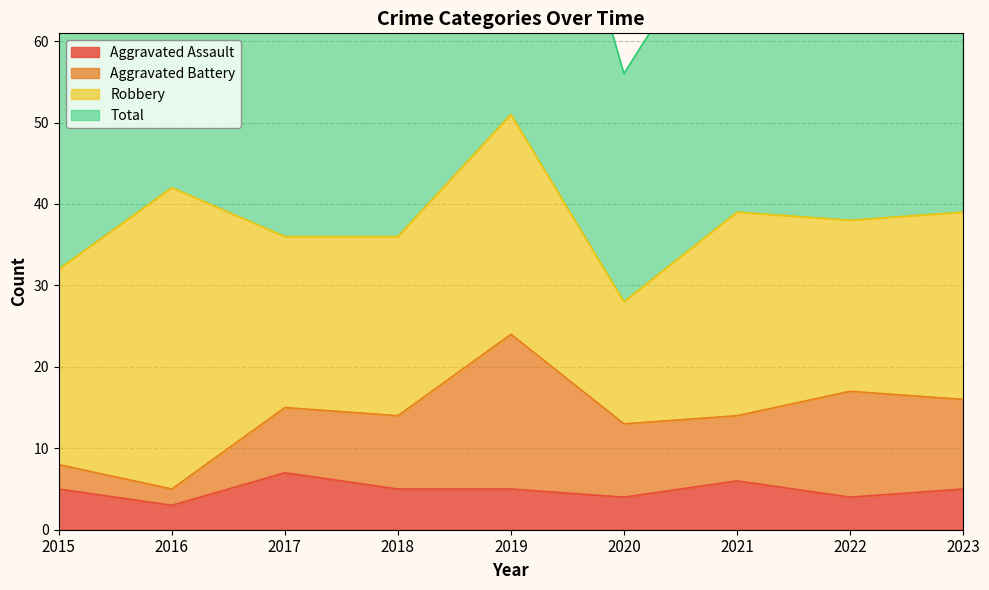

What is the spread (max minus min) of values at 2017?

65